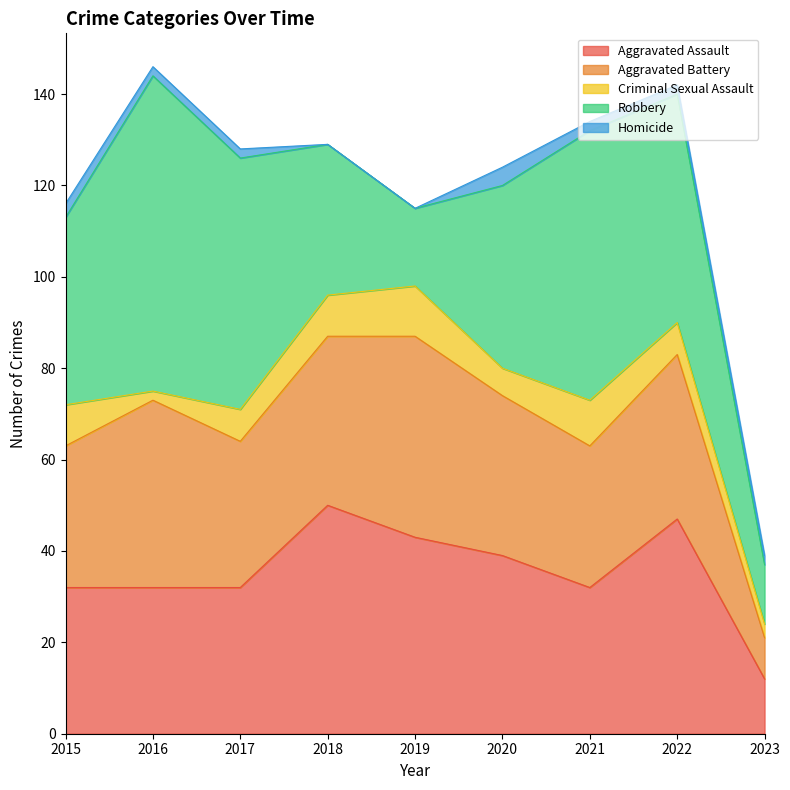

Where is the first local maximum for Aggravated Battery?

2016